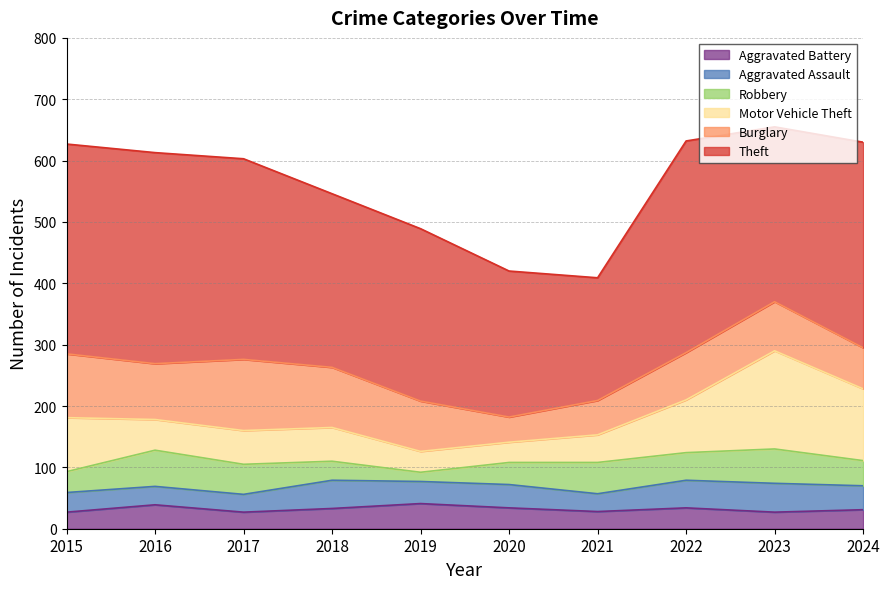

What is the difference between the Aggravated Assault values at 2018 and 2020?

8